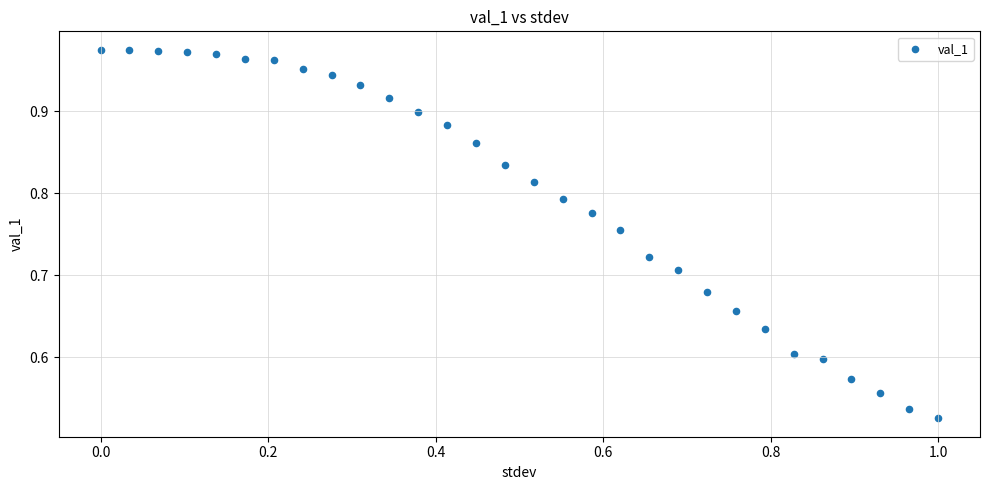

Count the number of points in this scatter plot.

30